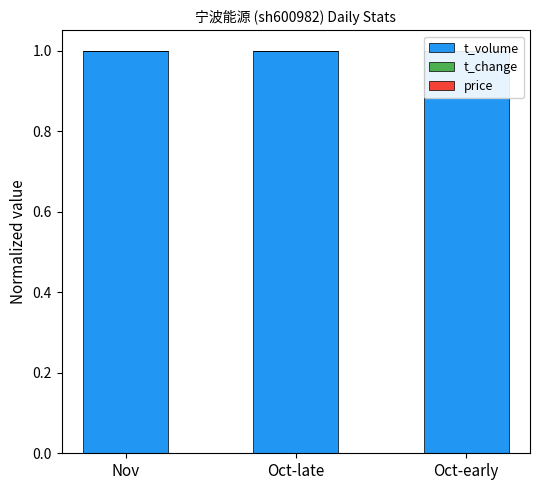

True or false: t_change has a value of 0.0 at Nov.

False